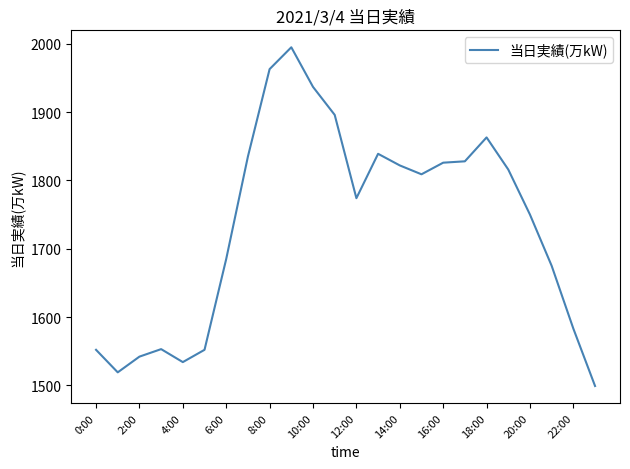

What is the maximum value shown in the chart?

1995